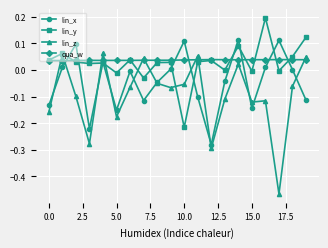

Which series has the widest spread of values?

lin_z